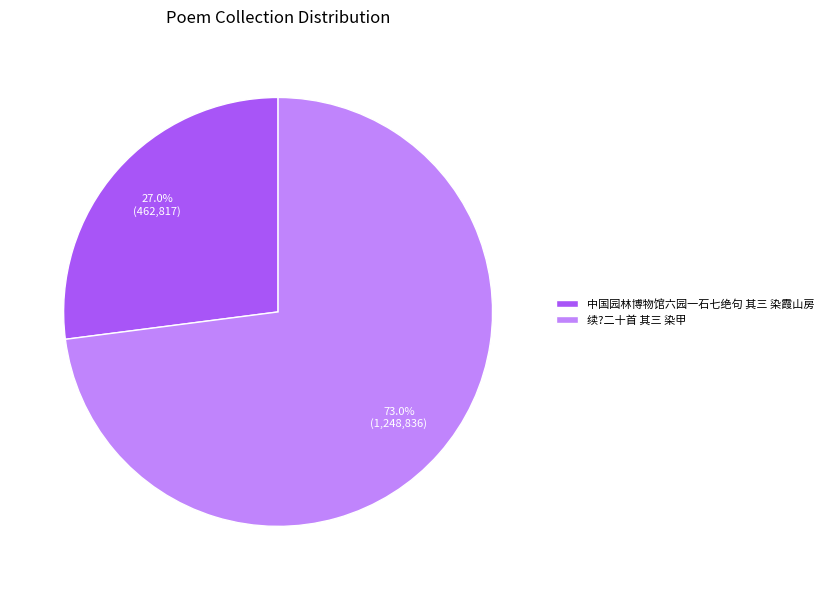

What is the largest slice in the pie chart?

续?二十首 其三 染甲